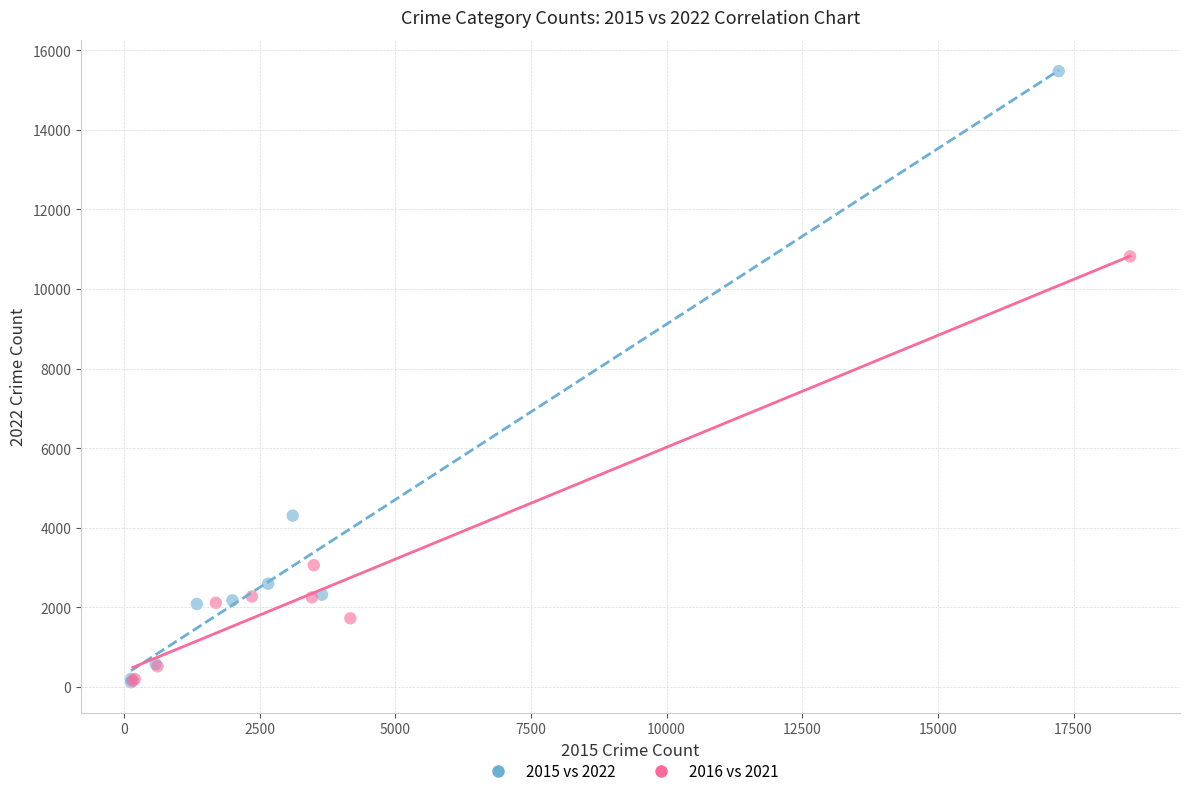

Which series has the widest spread of Y values?

2015 vs 2022